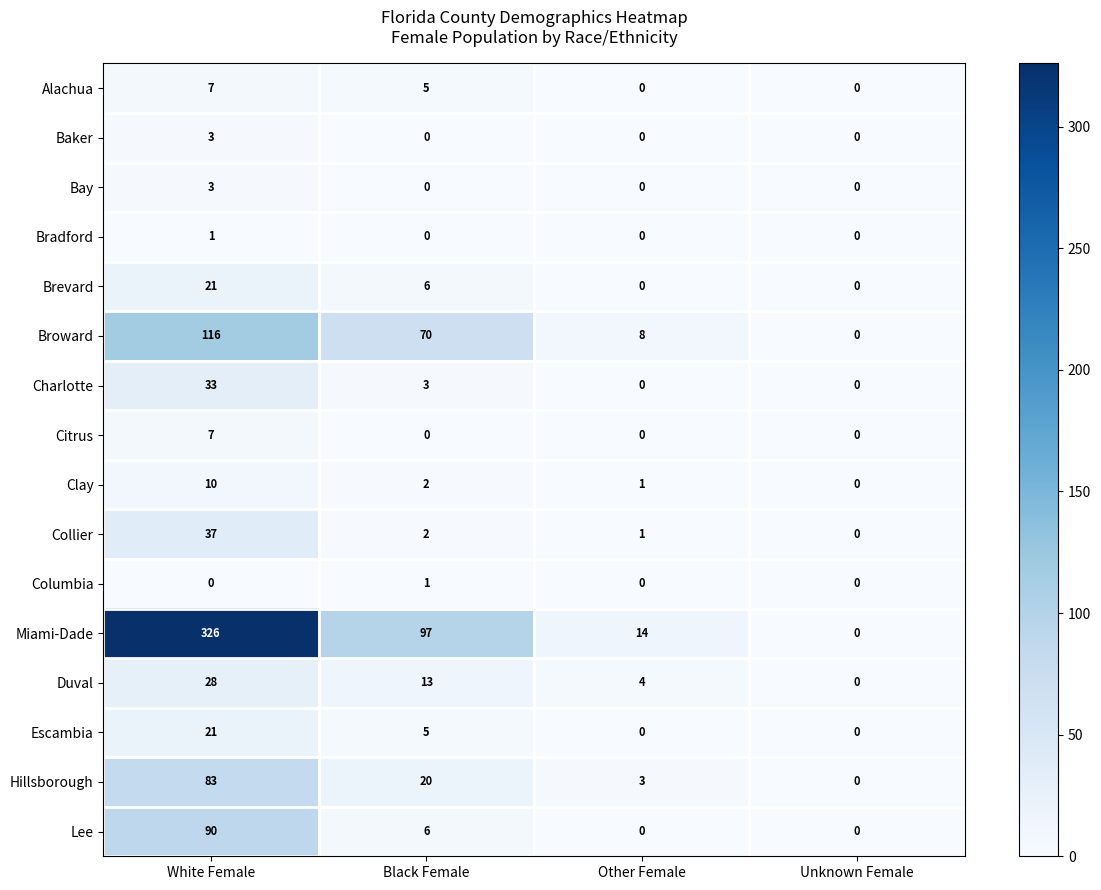

Which category has the highest value in the Clay series?

White Female